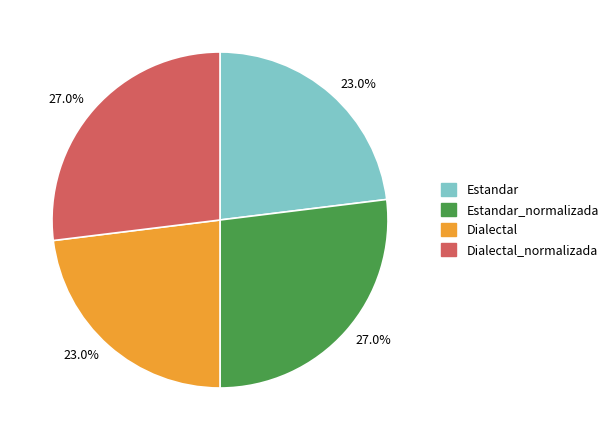

Does any single category account for the majority?

No